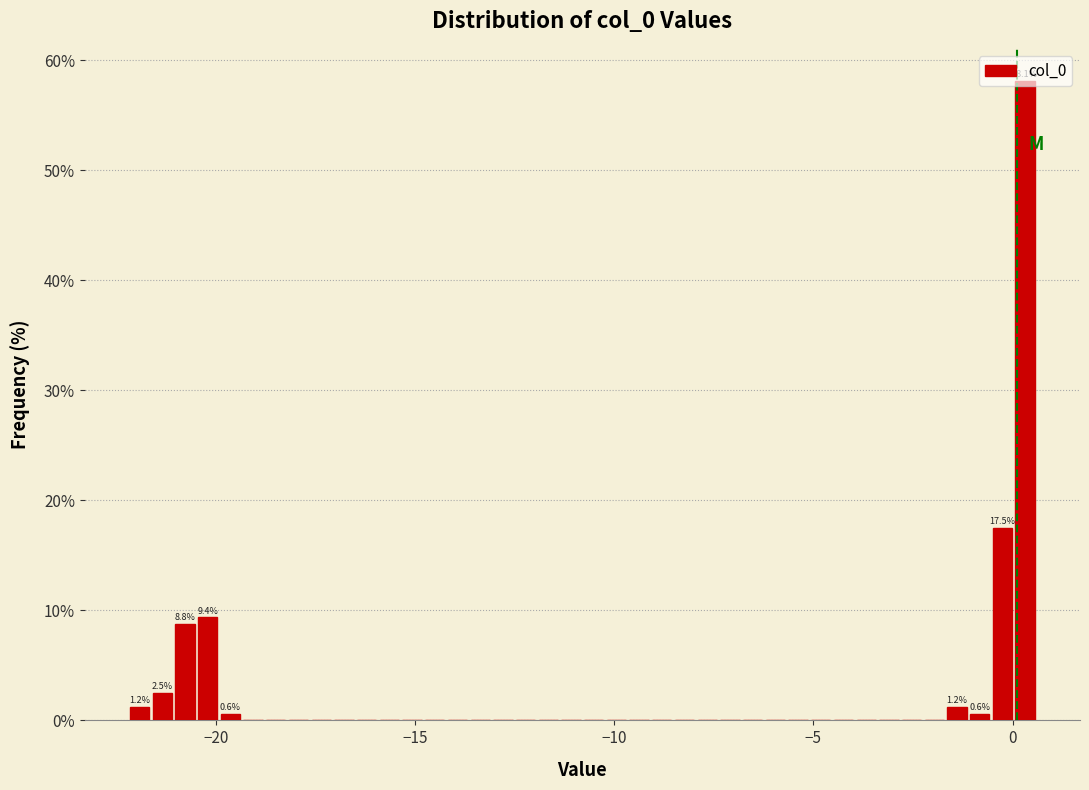

Read against the x-axis, roughly where is the centre of the tallest bar?

0.5